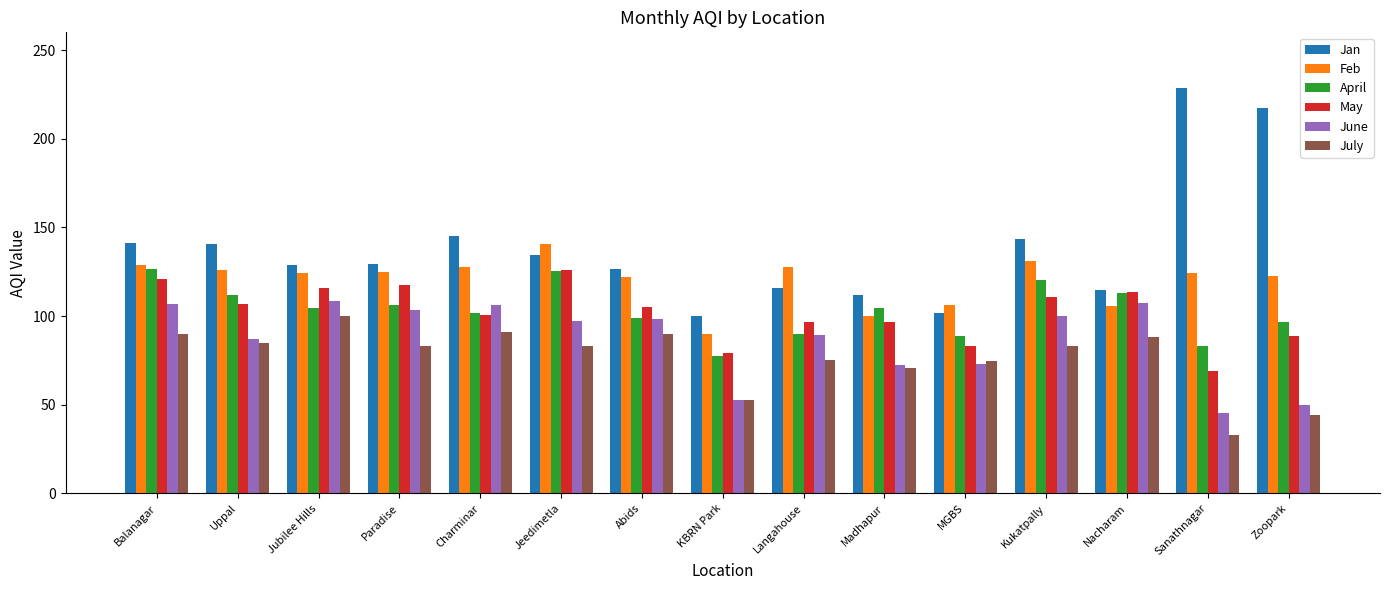

What is the sum of the Jan values at Balanagar and Jeedimetla?

275.7